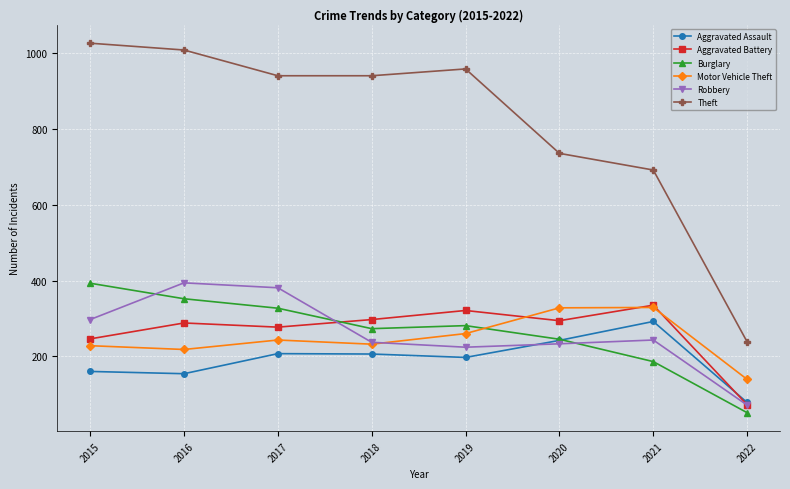

What is the minimum value for Theft?

238